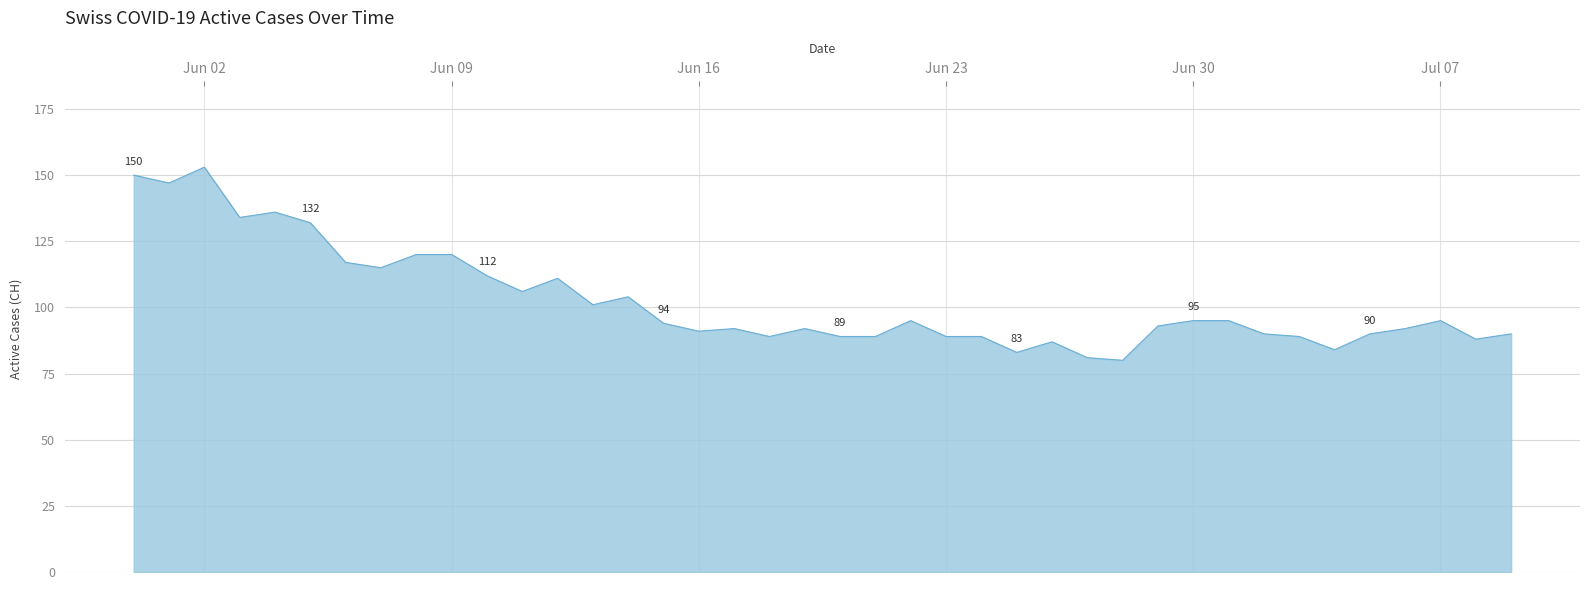

What is the minimum value shown in the chart?

80